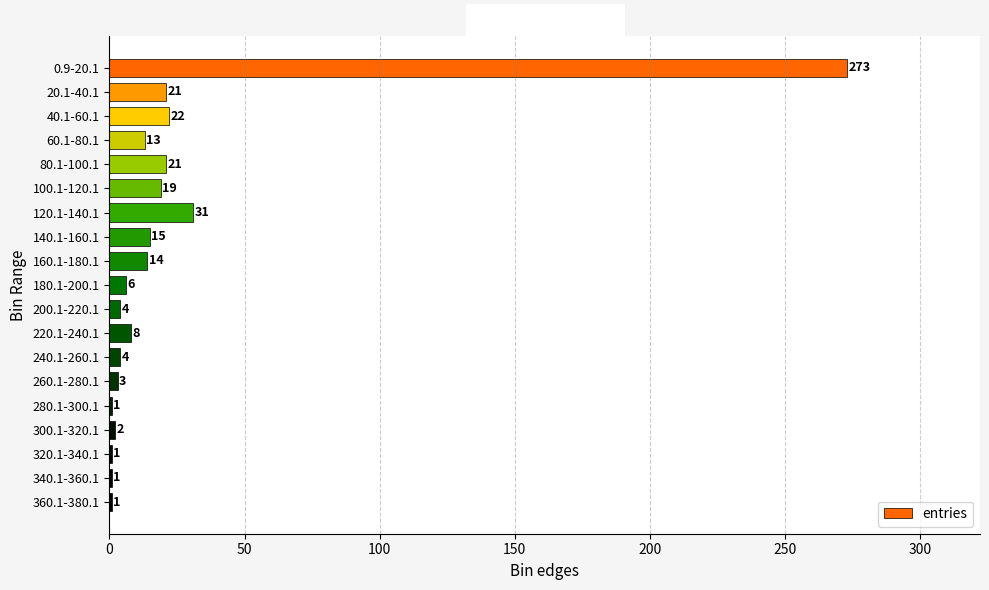

What is the minimum value shown in the chart?

1